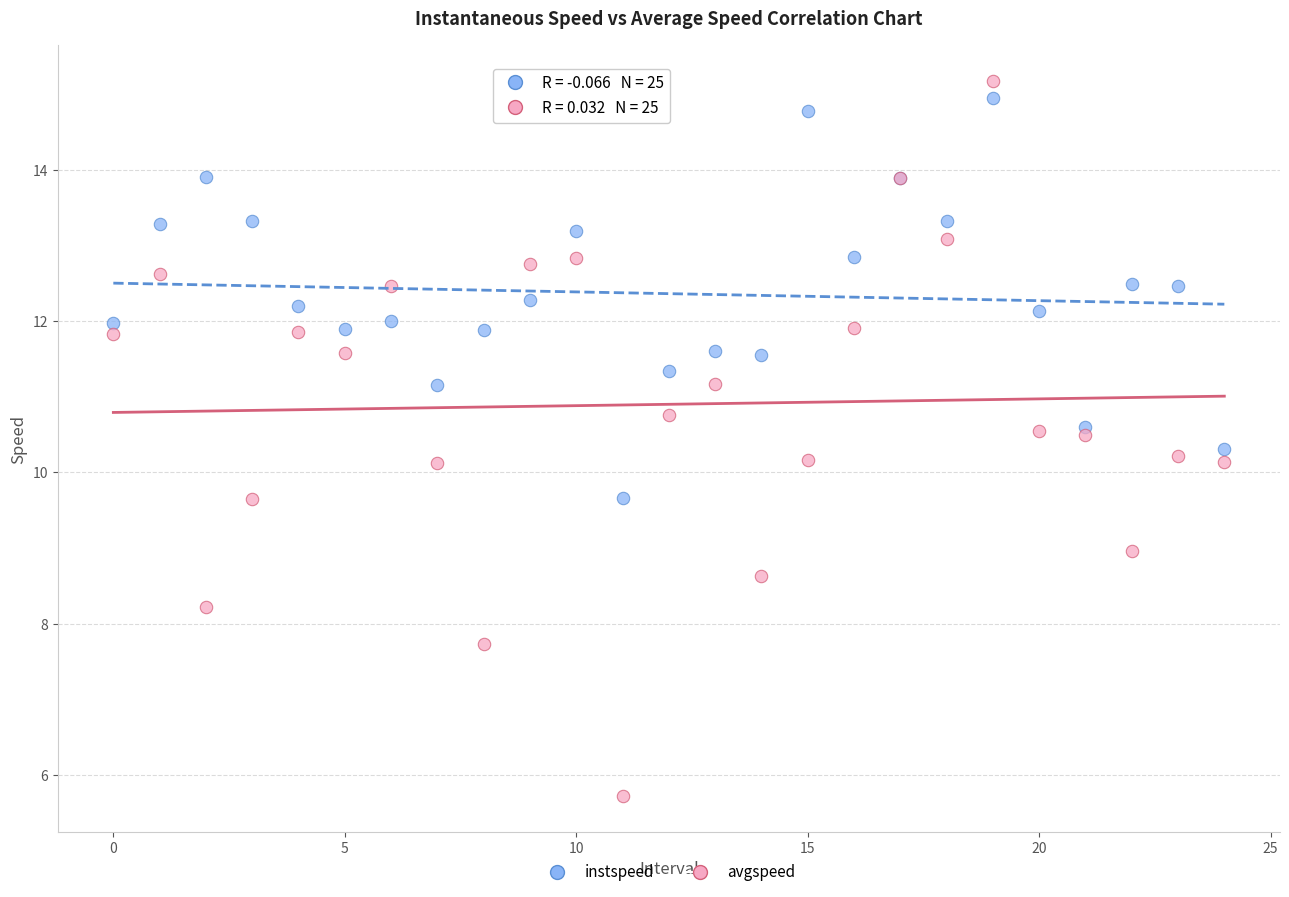

Which series contains the lowest Y value?

avgspeed